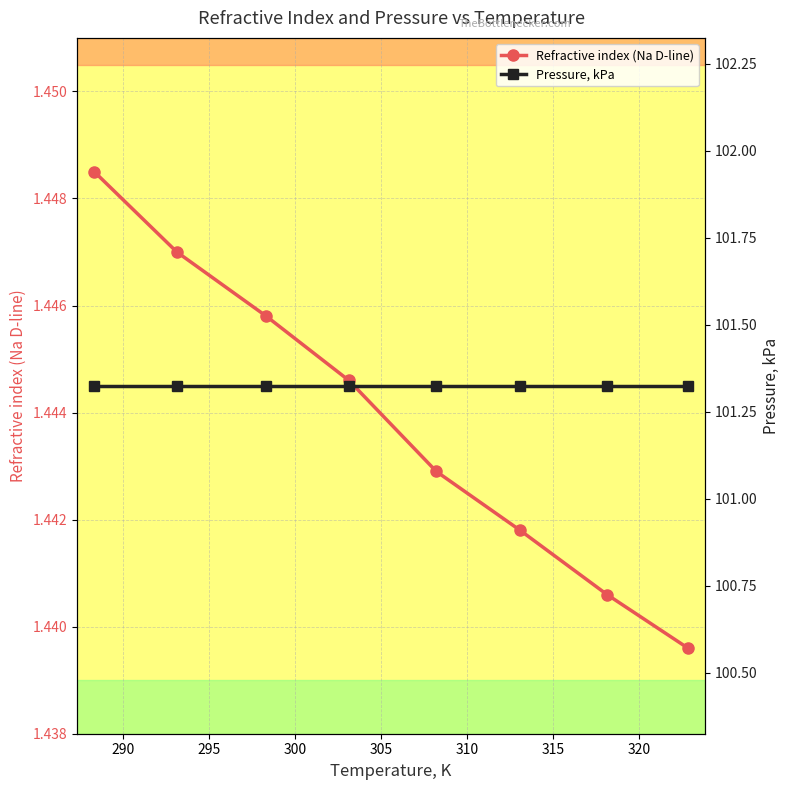

How many lines are shown in the chart?

2